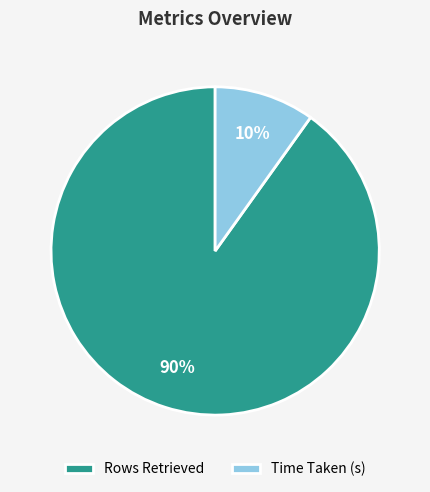

Is the sum of Rows Retrieved and Time Taken (s) greater than half?

Yes